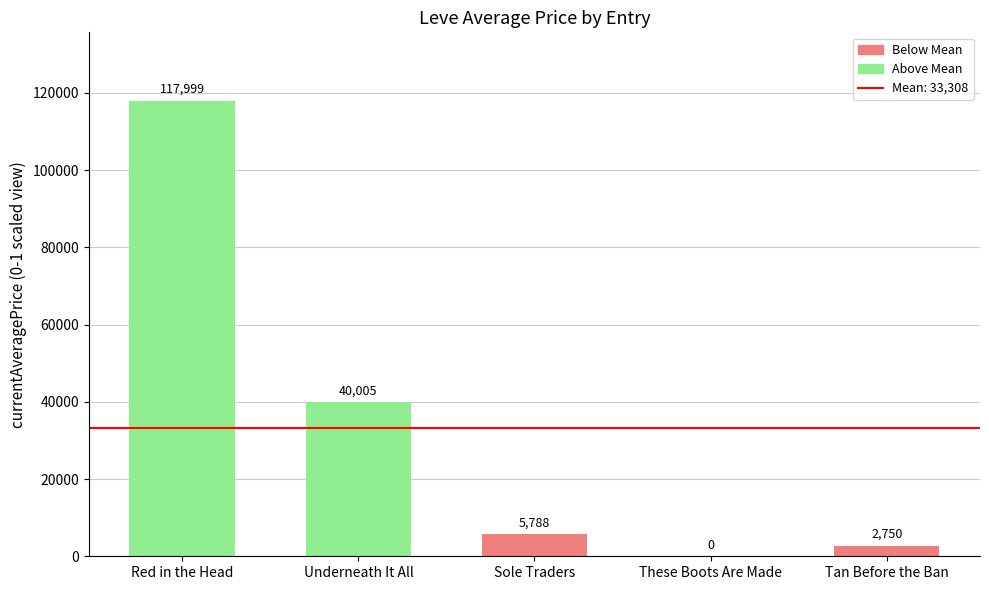

What is the sum of the values at Underneath It All and Red in the Head?

158004.0